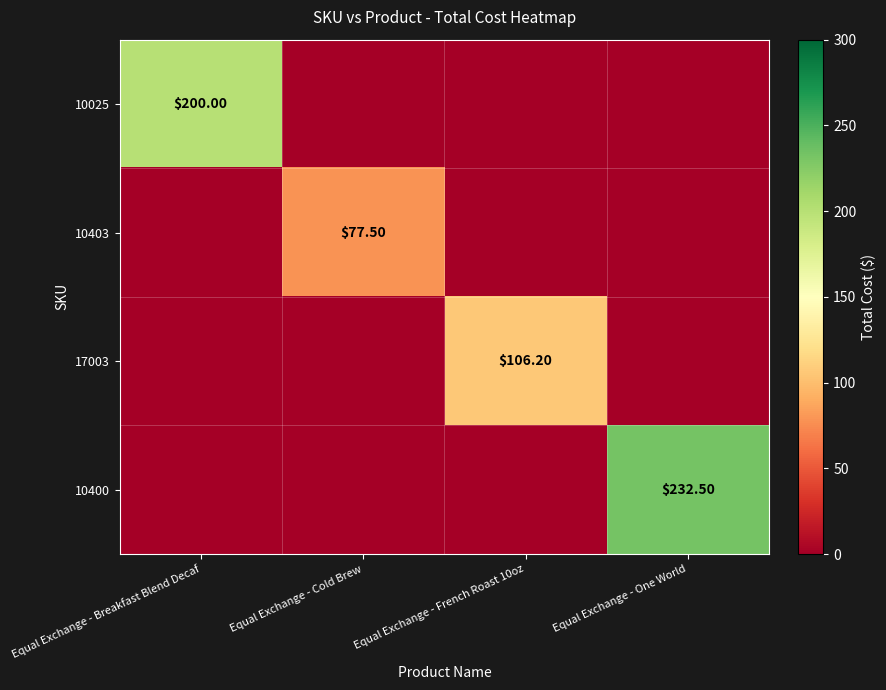

What is the difference between the highest and lowest values at Equal Exchange - Breakfast Blend Decaf?

200.0